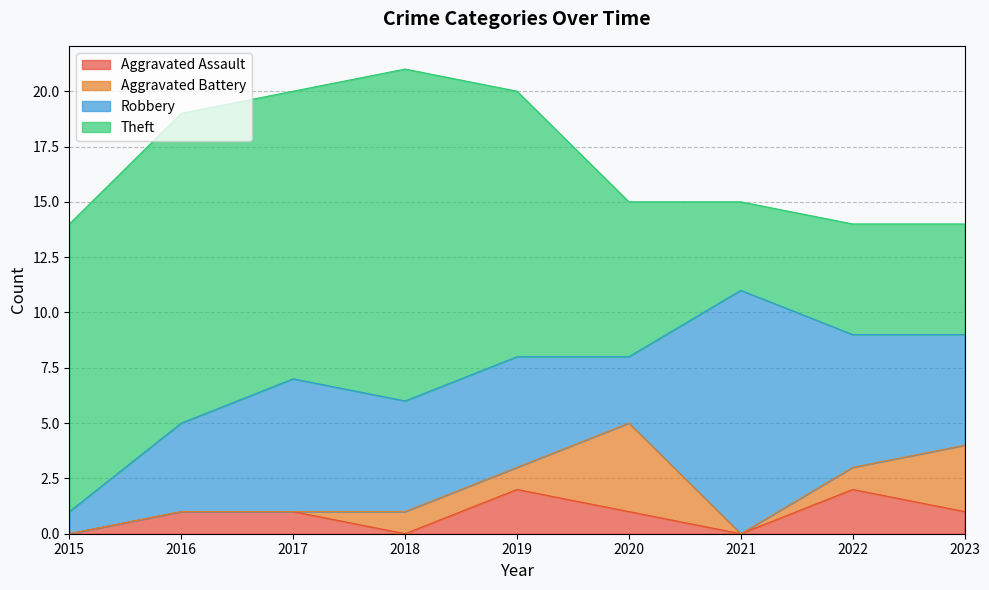

What is the value of the Aggravated Battery point at the 5th from the left?

1